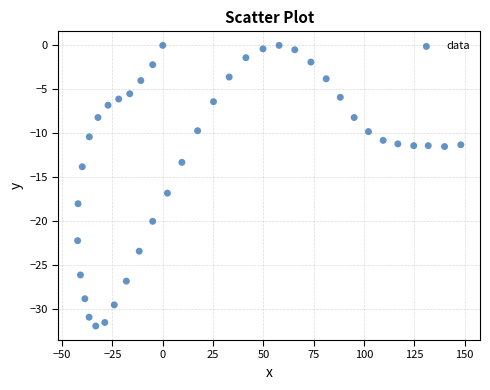

What is the range of Y values (max minus min)?

31.9